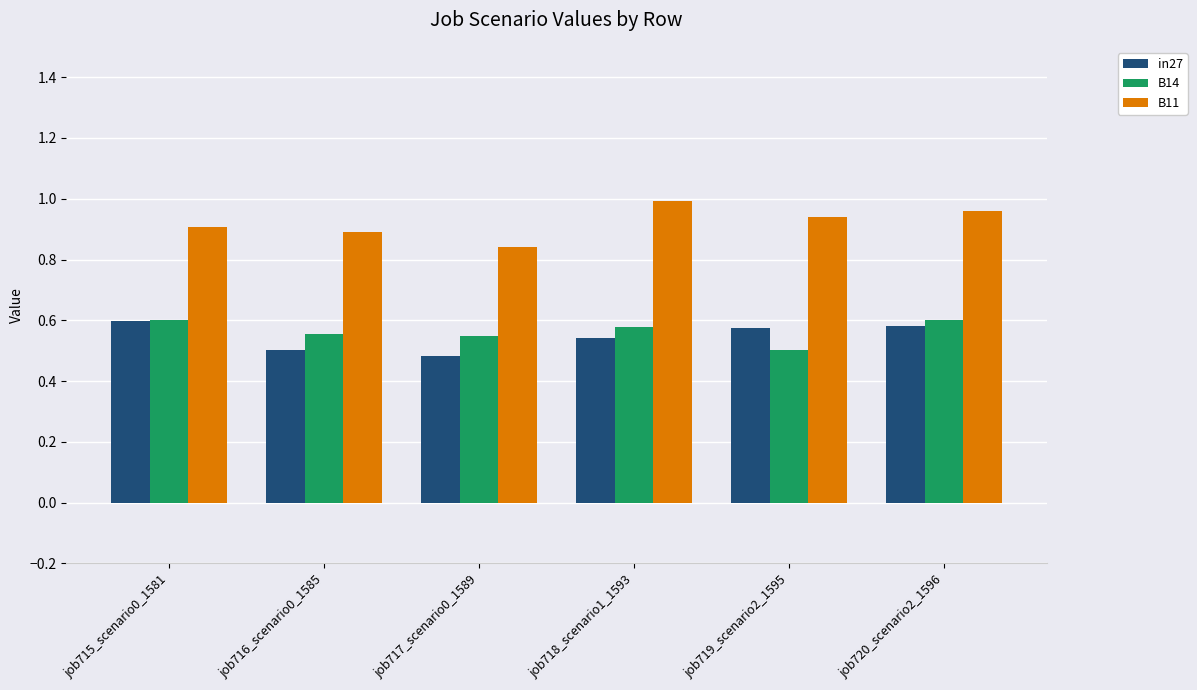

True or false: B14 has a value of 0.5 at job719_scenario2_1595.

True